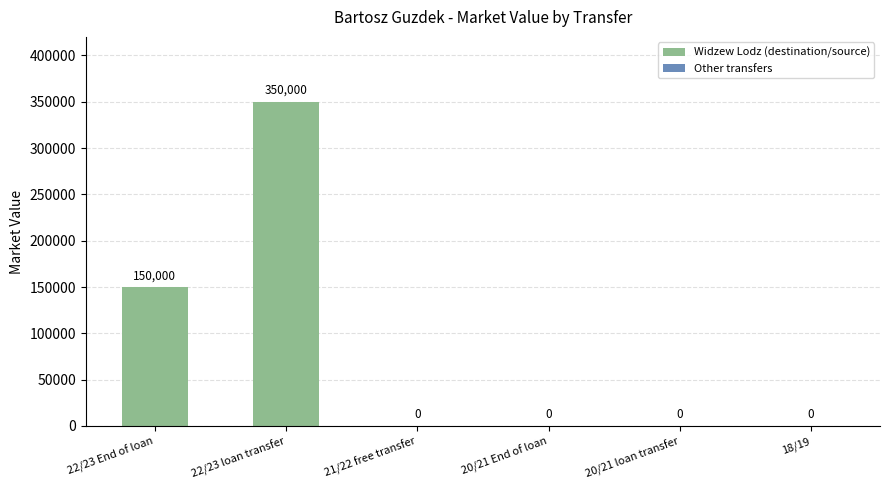

Are the bars grouped side by side (vs. stacked)?

No